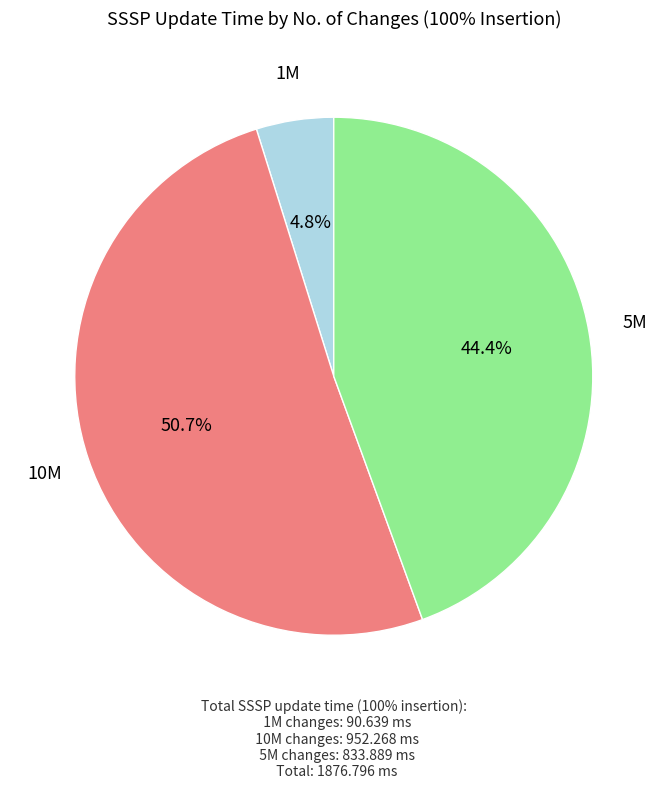

What percentage is the 5M slice, to the nearest percent?

44%